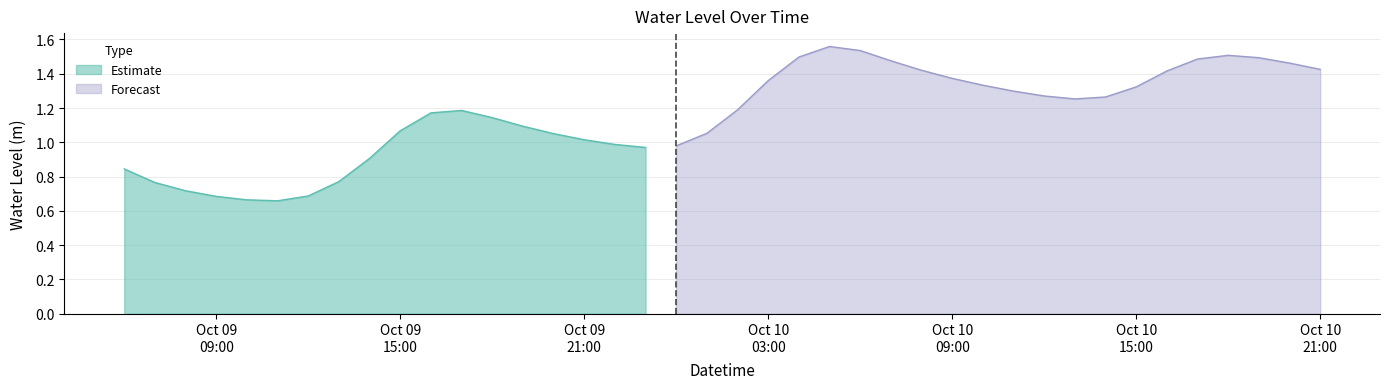

Where does the data first go above 1?

2024-10-09 15:00:00